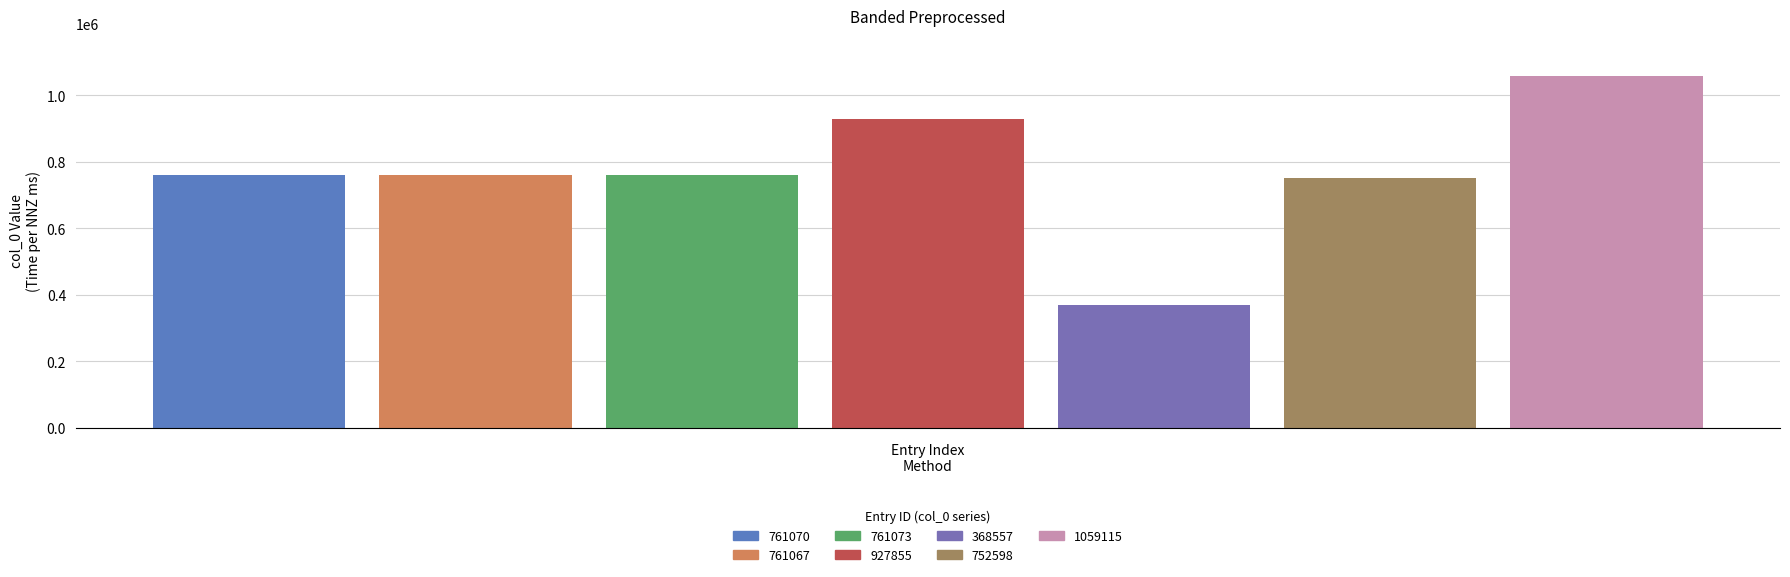

How many bars are there in total?

7